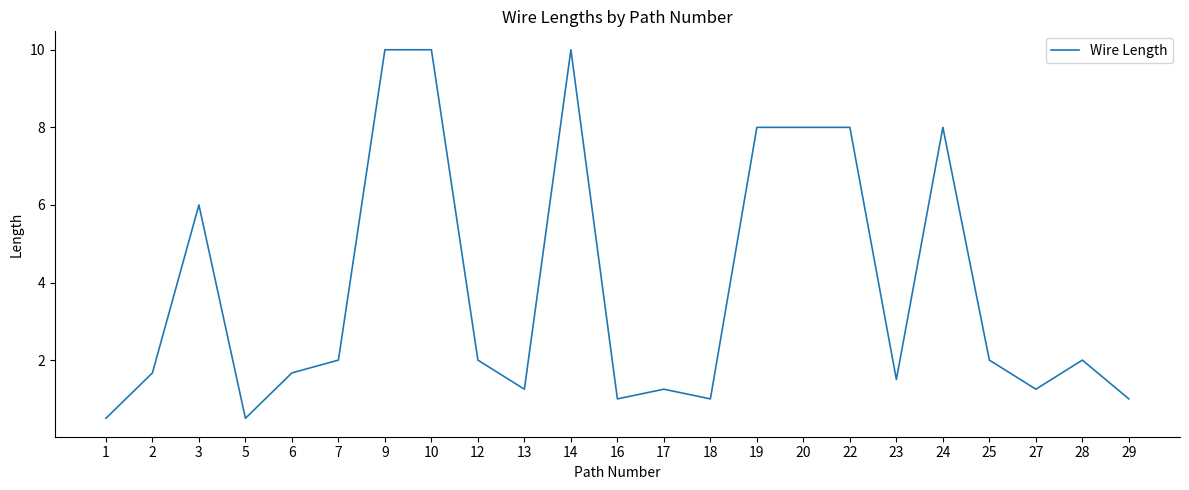

What is the difference between the second highest and second lowest values?

9.5